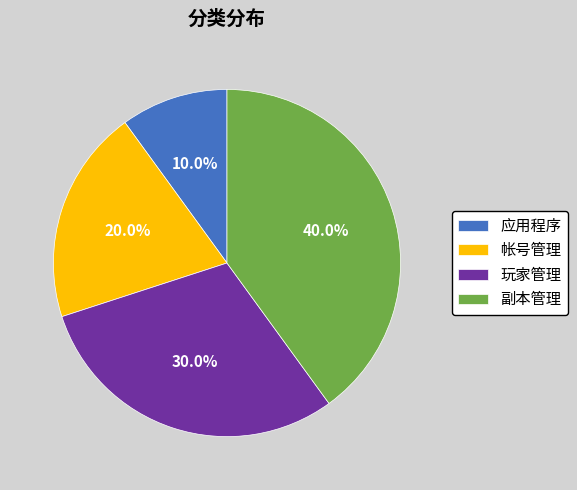

What percentage do 副本管理 and 玩家管理 together represent?

70.0%